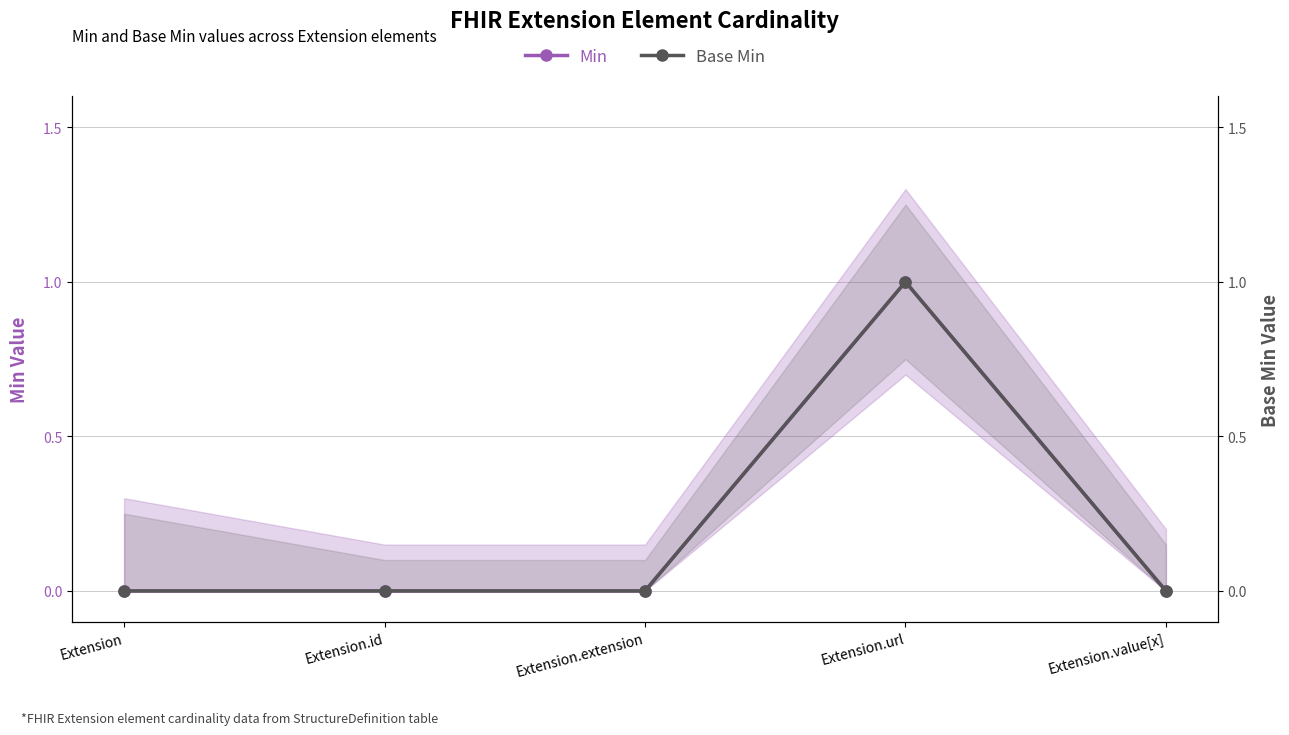

True or false: Min and Base Min intersect in this chart.

False